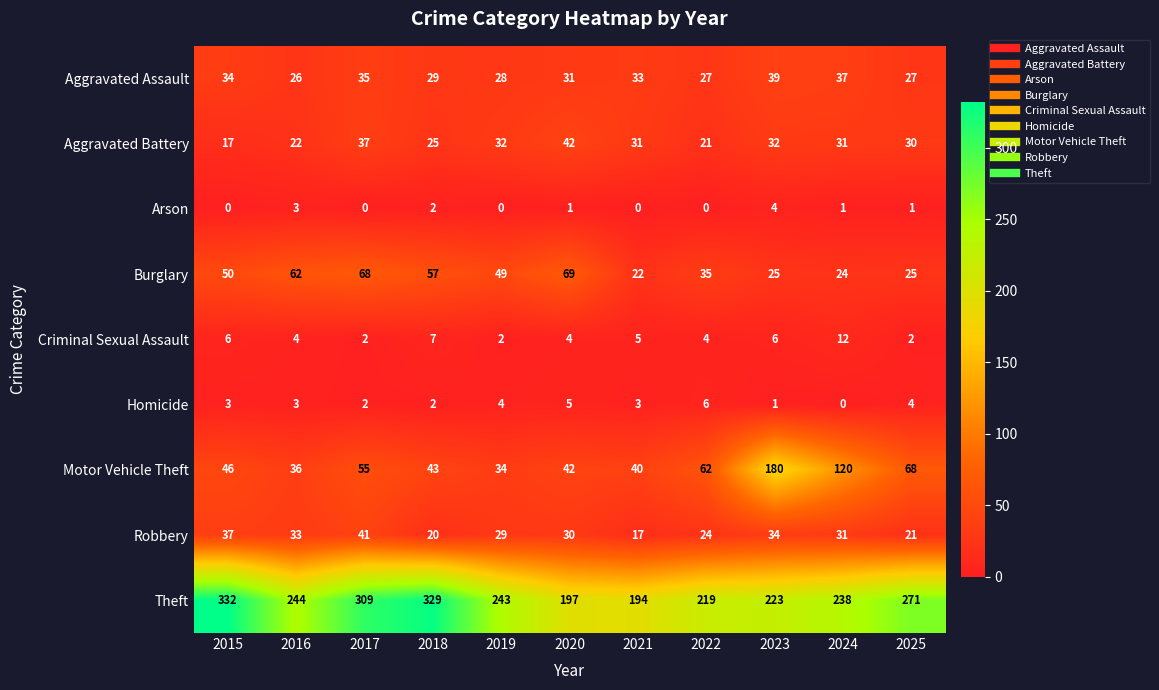

What is the total value across all series at 2025?

449